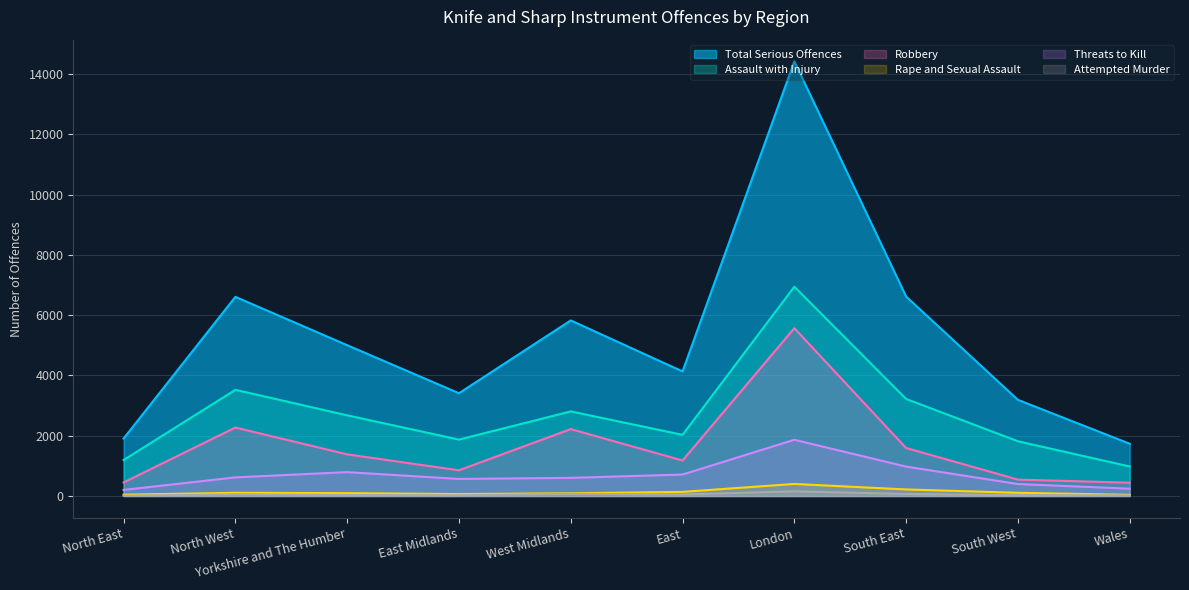

In Rape and Sexual Assault, how many points are lower than both neighbors (excluding endpoints)?

1